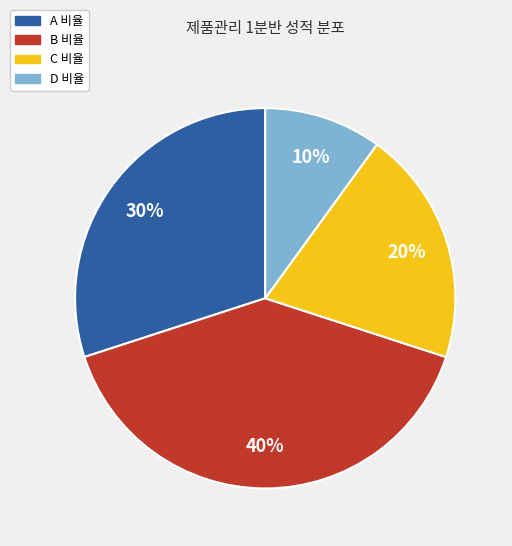

The B 비율 slice represents 40% of the pie. True or false?

True